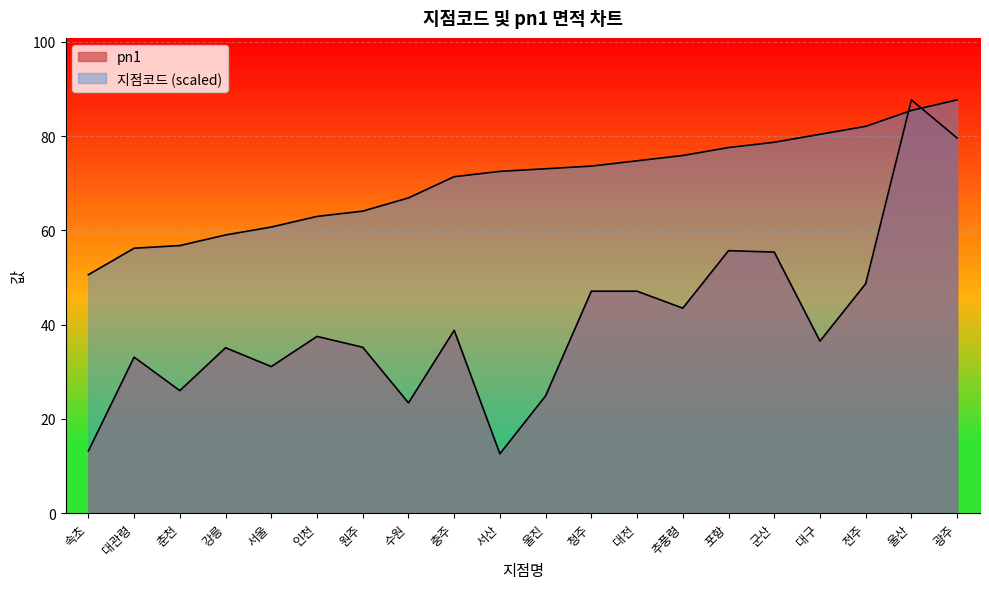

What is the difference between the maximum and minimum values in the pn1 series?

75.1